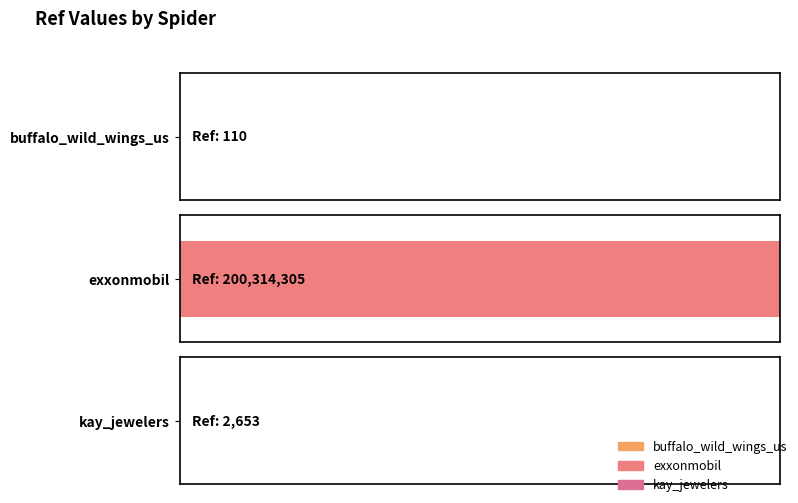

What is the greatest value displayed?

200314305